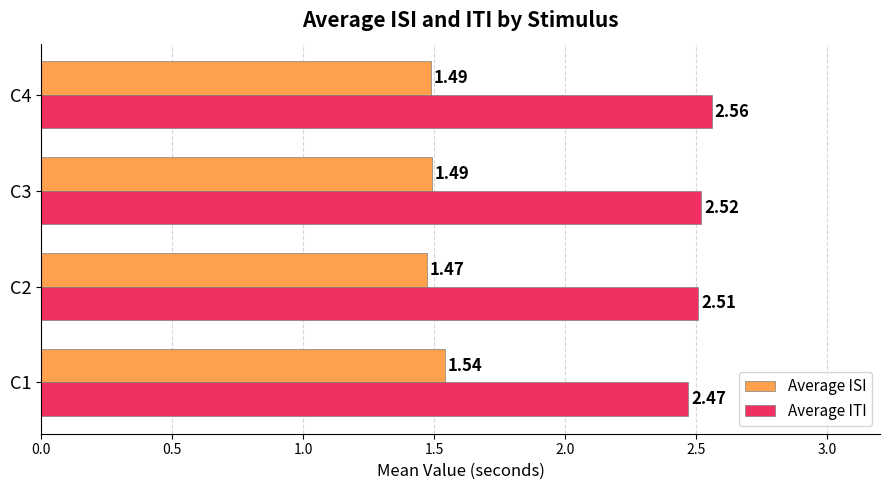

Where is Average ISI nearest to the value 1?

C2